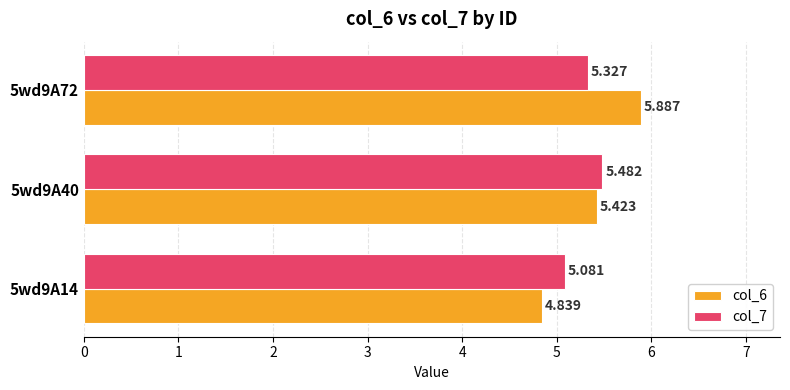

Is the value of col_7 at 5wd9A40 greater than the value of col_6 at 5wd9A72?

No